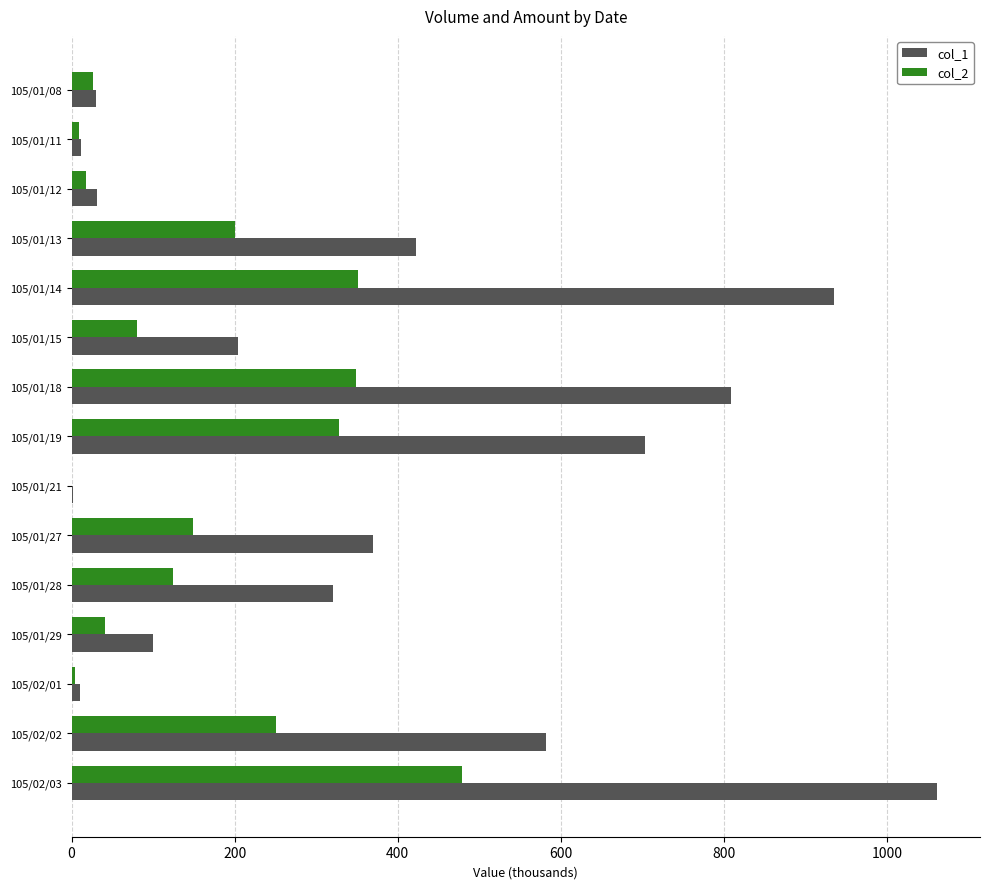

Which series changed the most between 105/01/14 and 105/01/15?

col_1